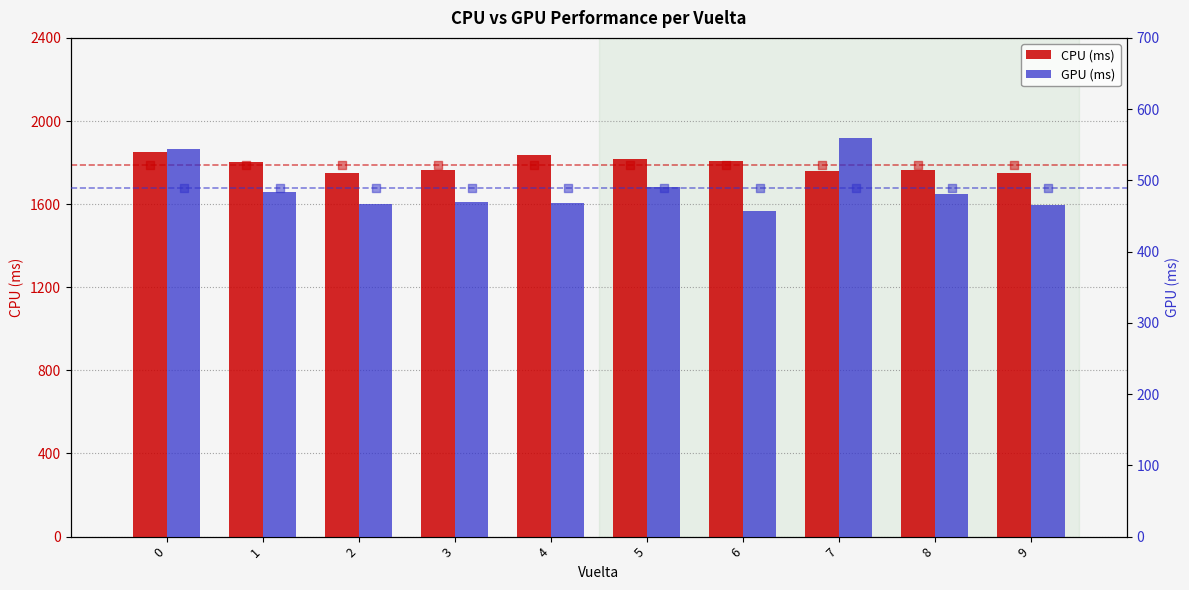

Which series reaches the minimum Y coordinate?

GPU (ms)